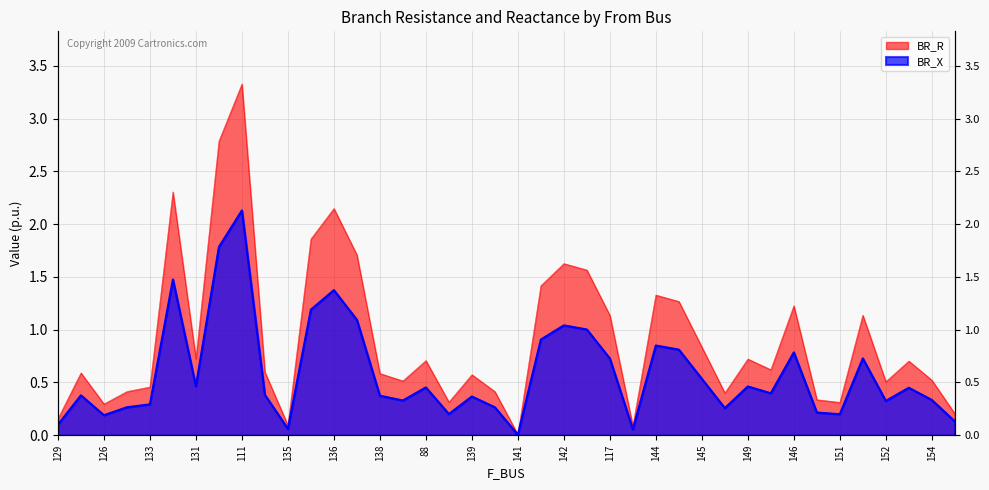

Which series has the largest total across all categories?

BR_R